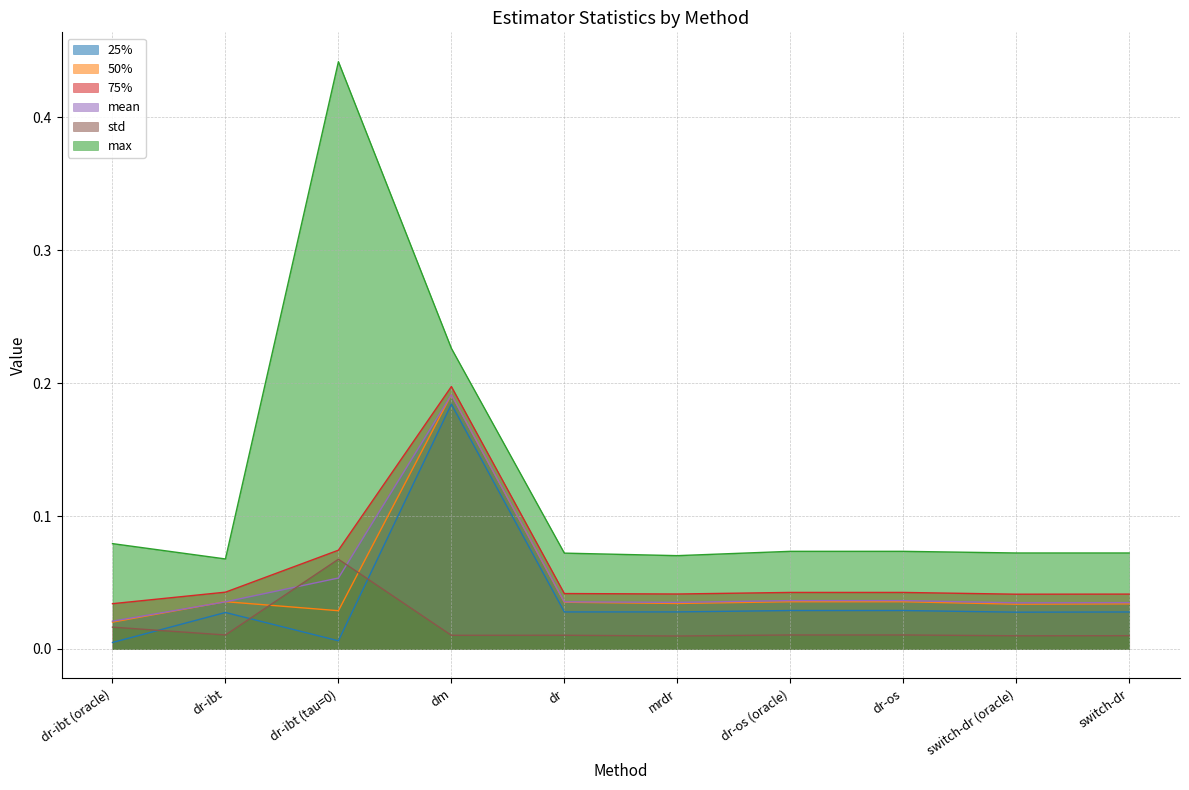

Count the number of data series in this chart.

6